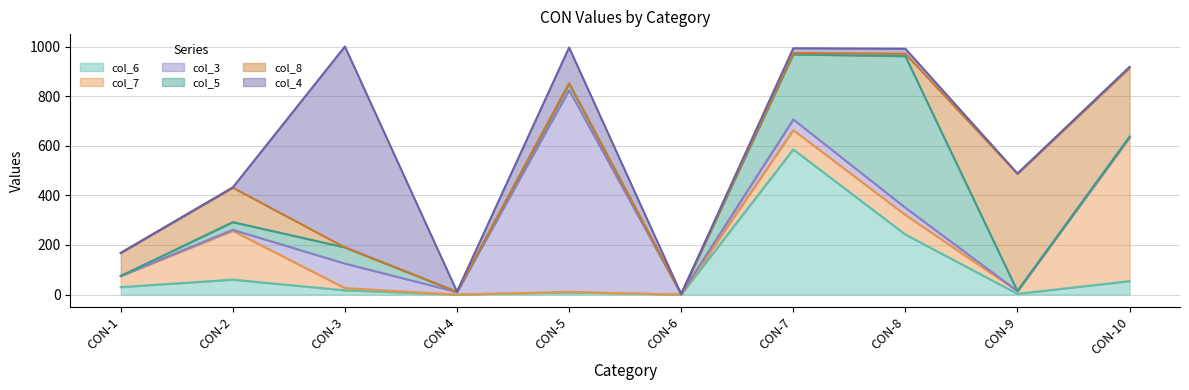

Reading right to left, extract all data points from this chart.

col_6: CON-10=54	CON-9=3	CON-8=242	CON-7=585	CON-6=0	CON-5=9	CON-4=0	CON-3=17	CON-2=60	CON-1=30
col_7: CON-10=579	CON-9=11	CON-8=79	CON-7=78	CON-6=0	CON-5=2	CON-4=0	CON-3=9	CON-2=197	CON-1=45
col_3: CON-10=0	CON-9=0	CON-8=29	CON-7=43	CON-6=2	CON-5=813	CON-4=10	CON-3=99	CON-2=4	CON-1=0
col_5: CON-10=4	CON-9=0	CON-8=611	CON-7=262	CON-6=0	CON-5=26	CON-4=1	CON-3=65	CON-2=31	CON-1=0
col_8: CON-10=277	CON-9=473	CON-8=10	CON-7=6	CON-6=0	CON-5=2	CON-4=0	CON-3=0	CON-2=139	CON-1=93
col_4: CON-10=4	CON-9=1	CON-8=20	CON-7=19	CON-6=0	CON-5=144	CON-4=1	CON-3=810	CON-2=1	CON-1=0